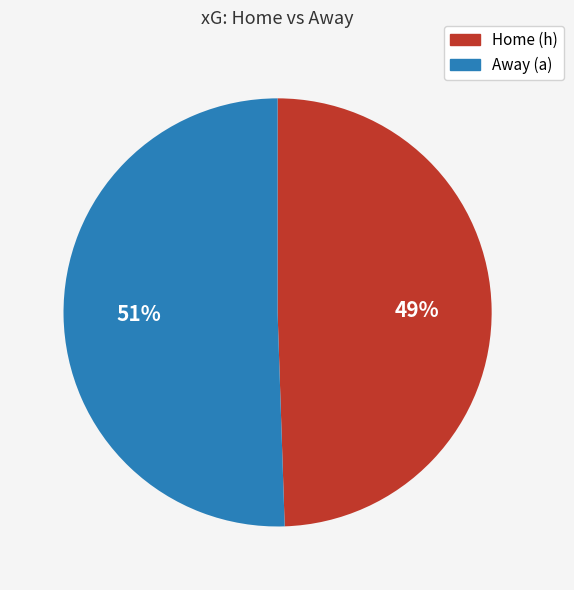

How many slices are in this pie chart?

2